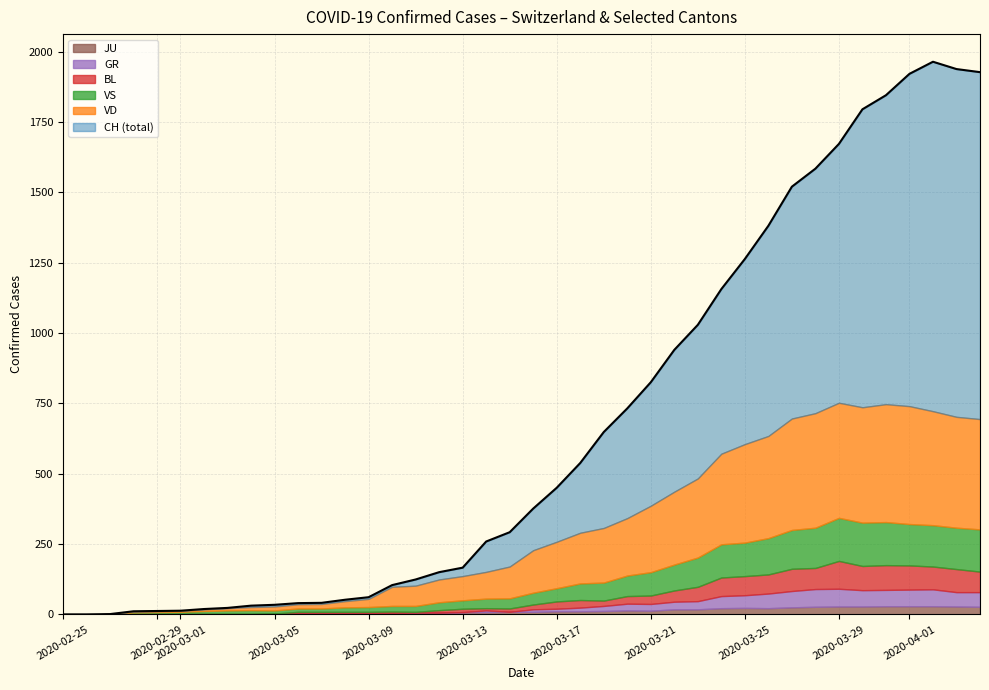

How many values in the BL series are below 17?

20